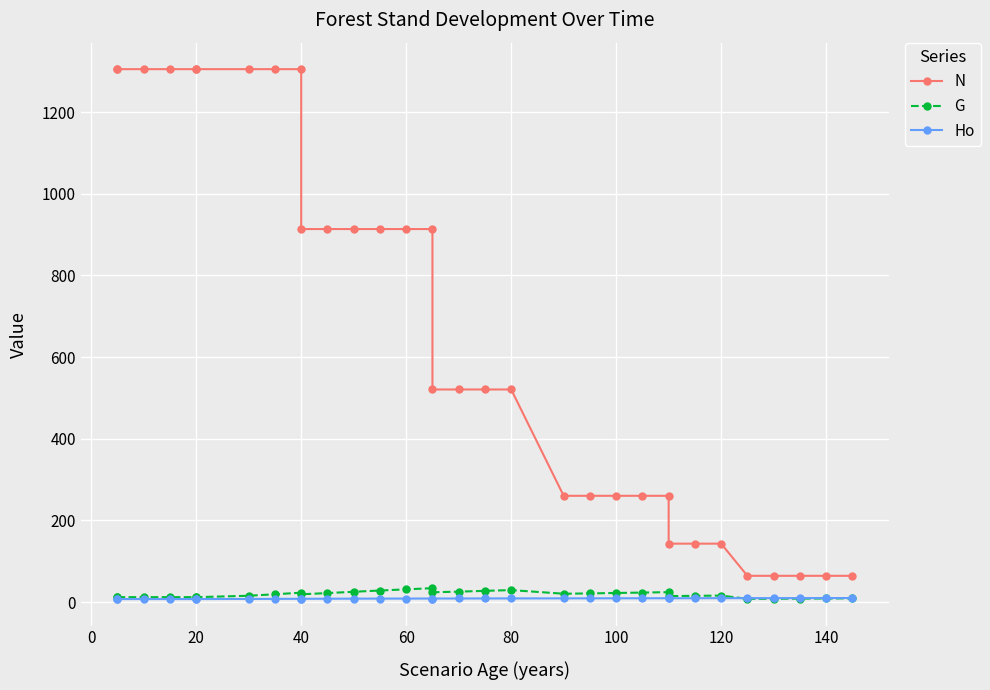

Which series has the widest spread of values?

N